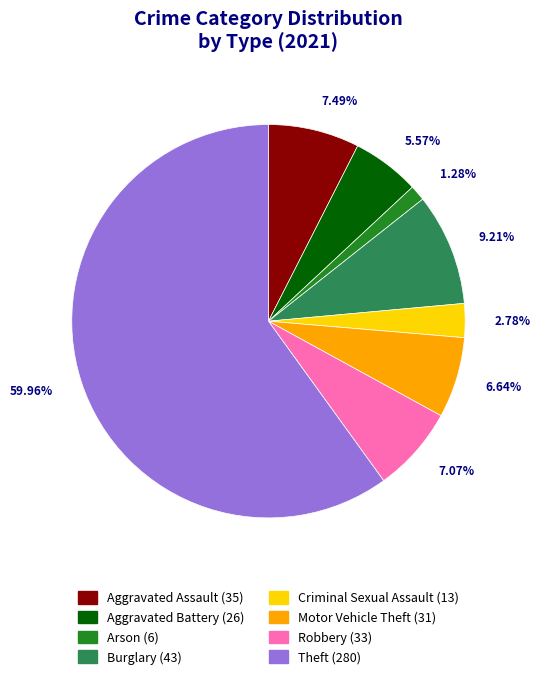

How many segments does this pie chart have?

8